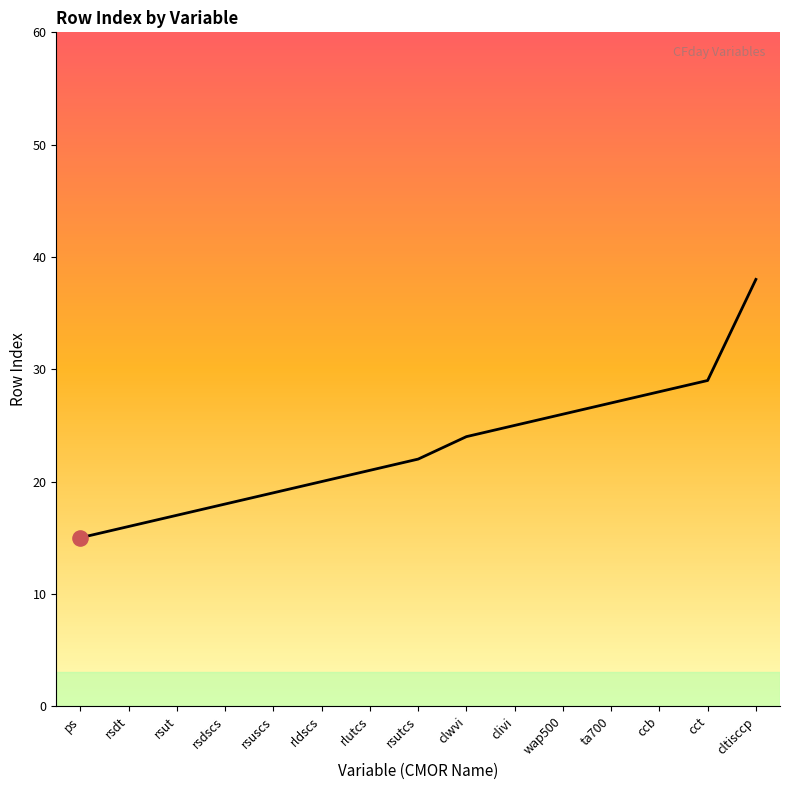

What is the change in value from ps to ta700?

+12